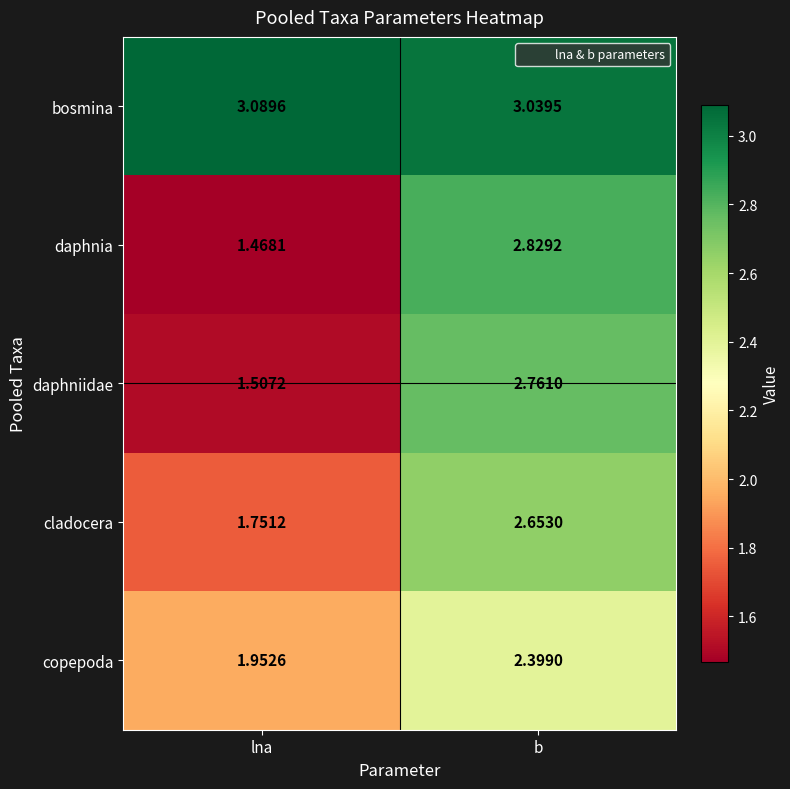

Rank the categories by daphniidae value from lowest to highest.

lna, b